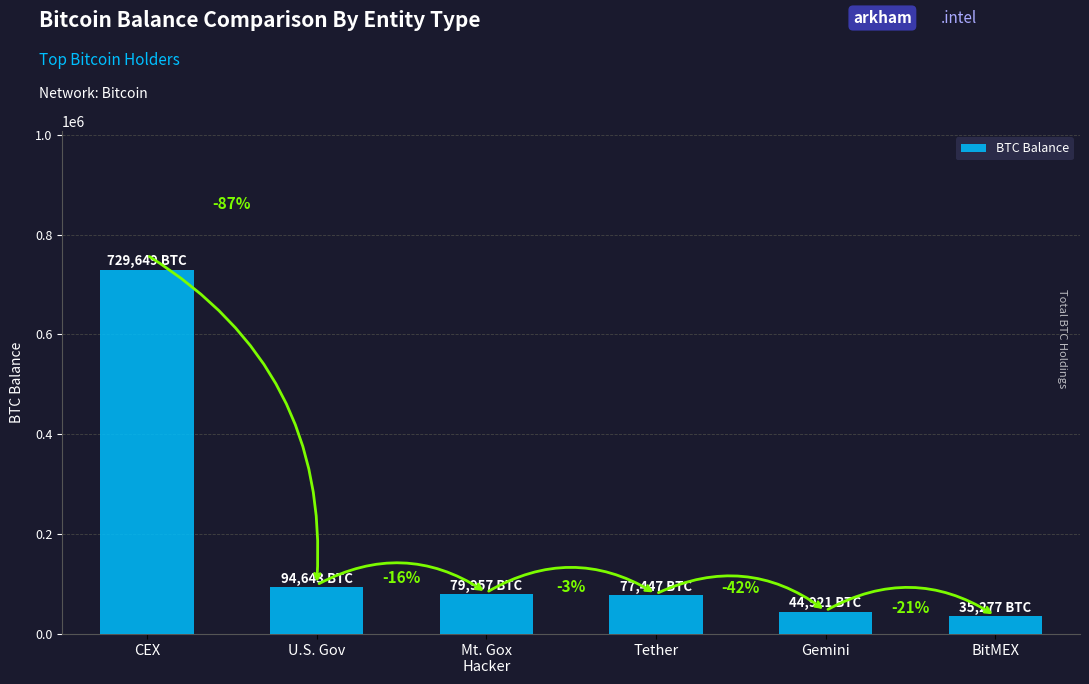

Which has a higher value, CEX or U.S. Gov?

CEX